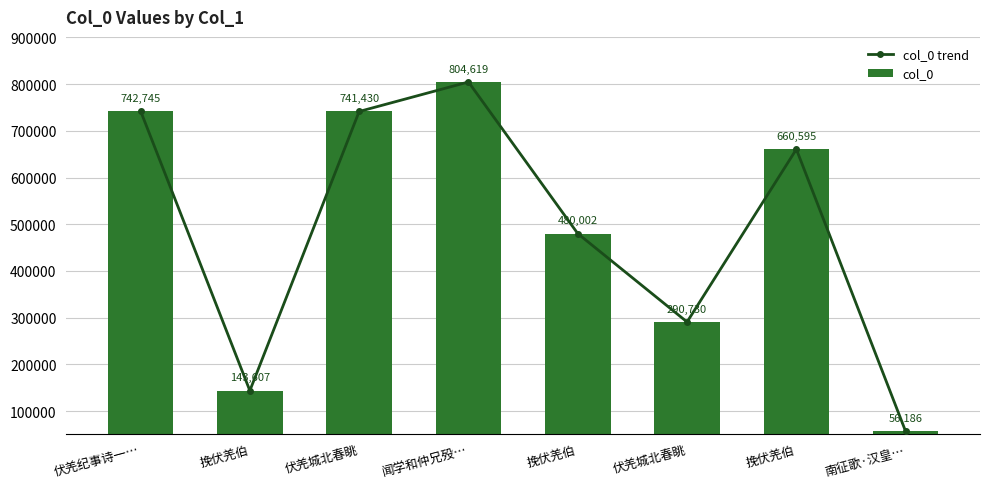

What is the difference between the col_0 values at 伏羌城北春眺 and 挽伏羌伯?

261428